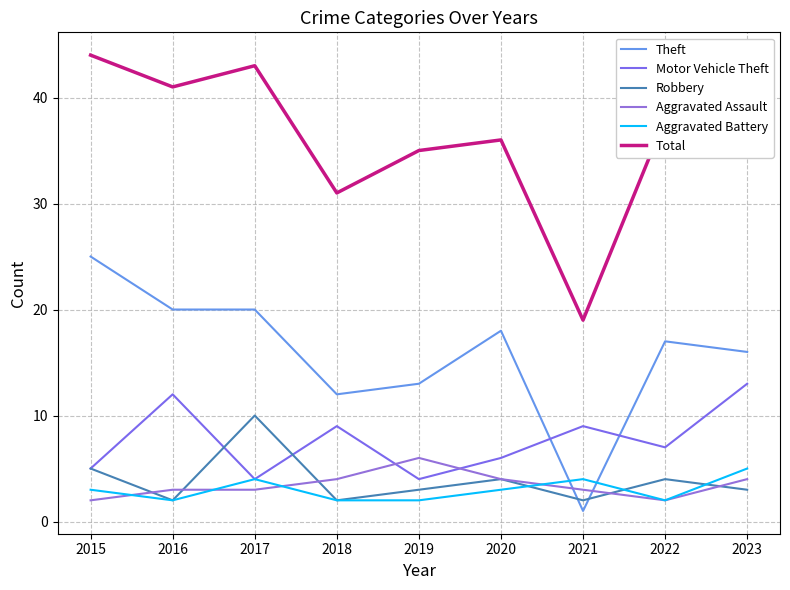

Read the Robbery value at 2018.

2